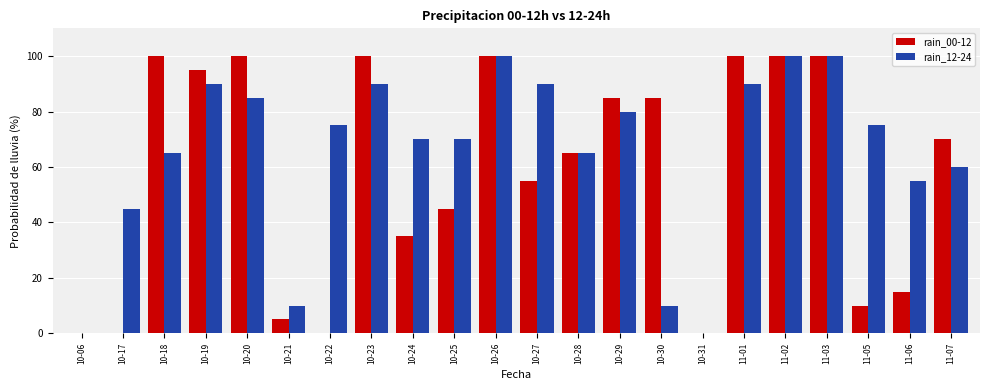

What is the highest value of the rain_12-24 series?

100